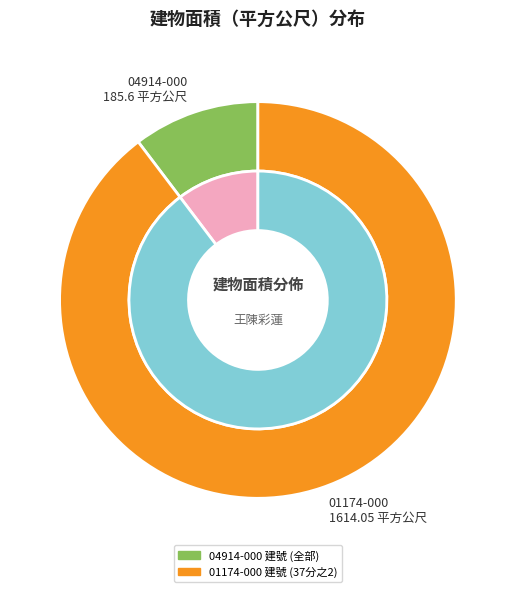

What is the change in value from 臺北市中山區北安段一小段 04914-000 建號 to 臺北市中山區北安段一小段 01174-000 建號?

+1428.5